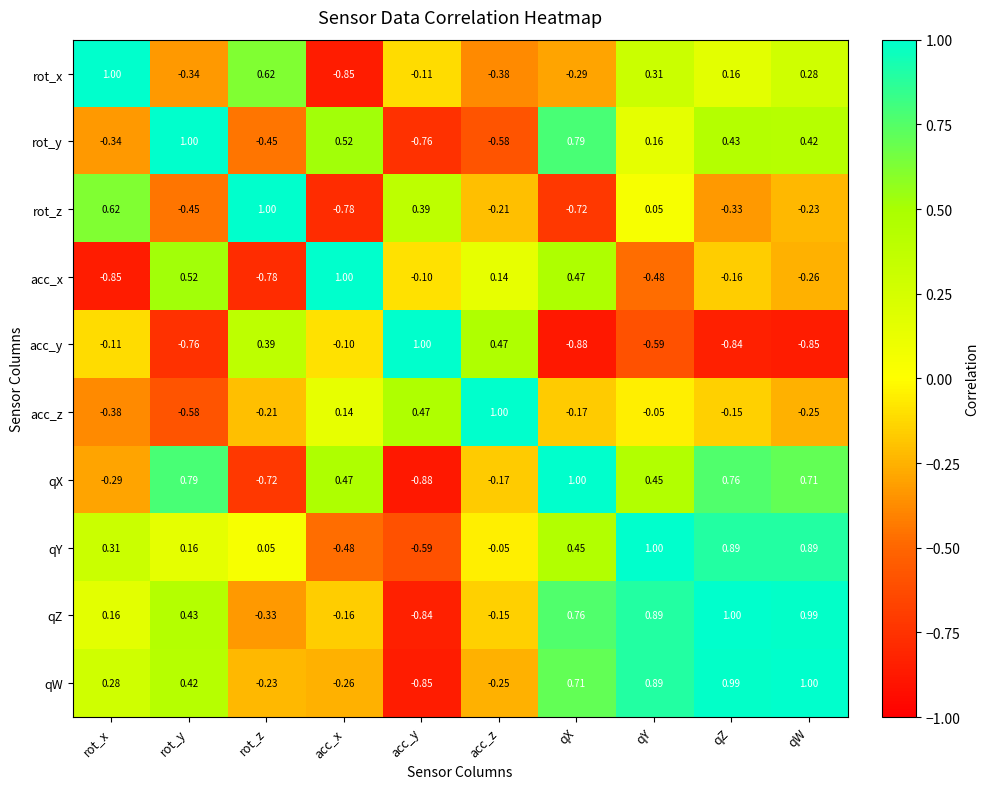

Where is qX nearest to the value 0?

acc_z